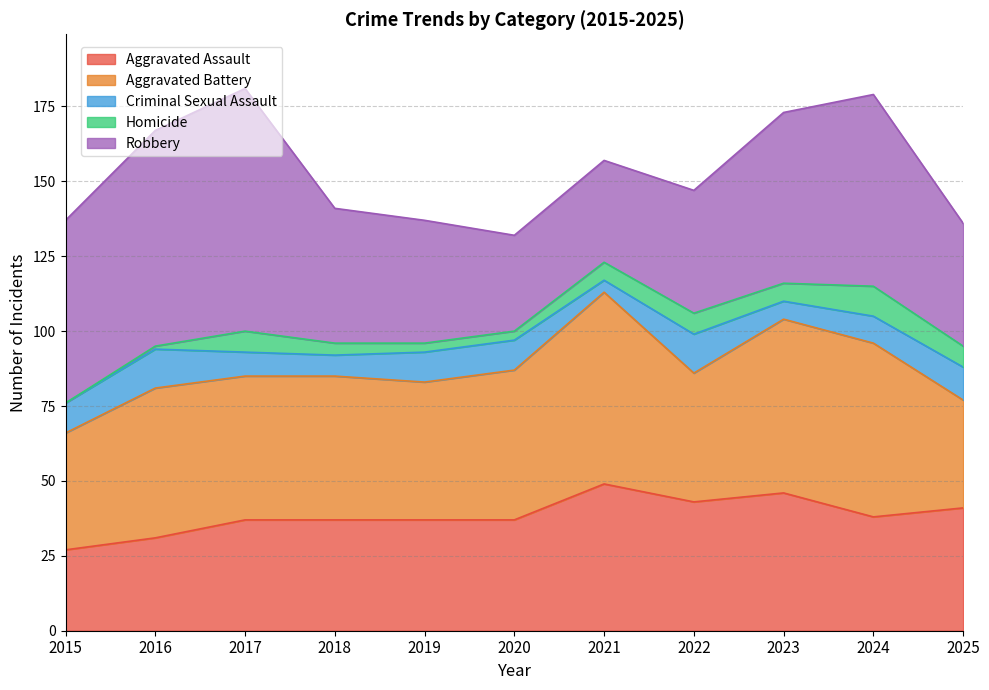

Where is the first local minimum for Robbery?

2020